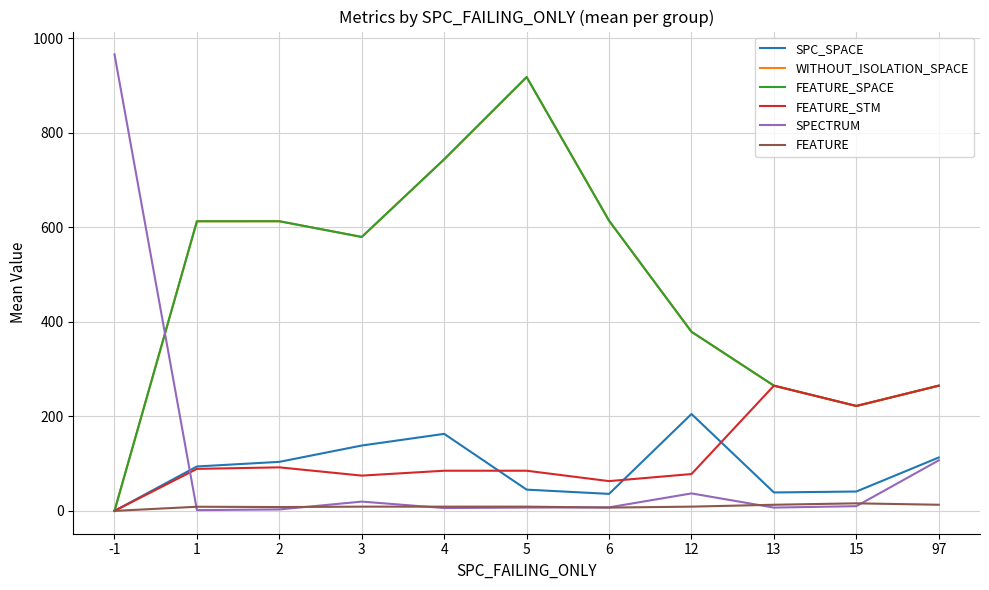

Does the chart have visible grid lines?

Yes